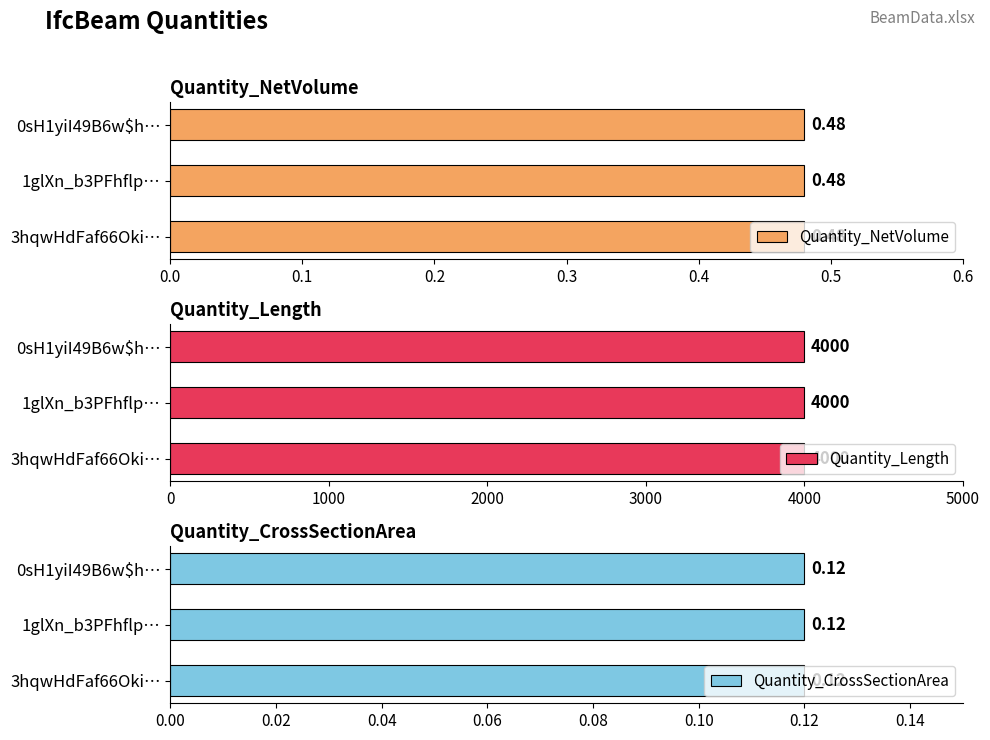

What is the lowest value of the Quantity_CrossSectionArea series?

0.1